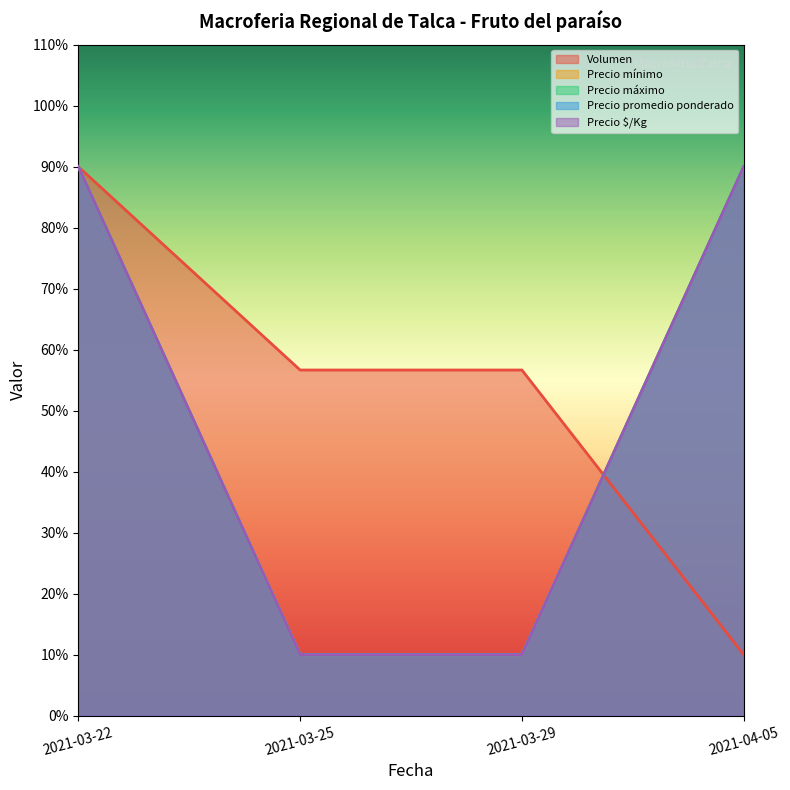

The value of Precio promedio ponderado at 2021-03-25 is 10.0. True or false?

True